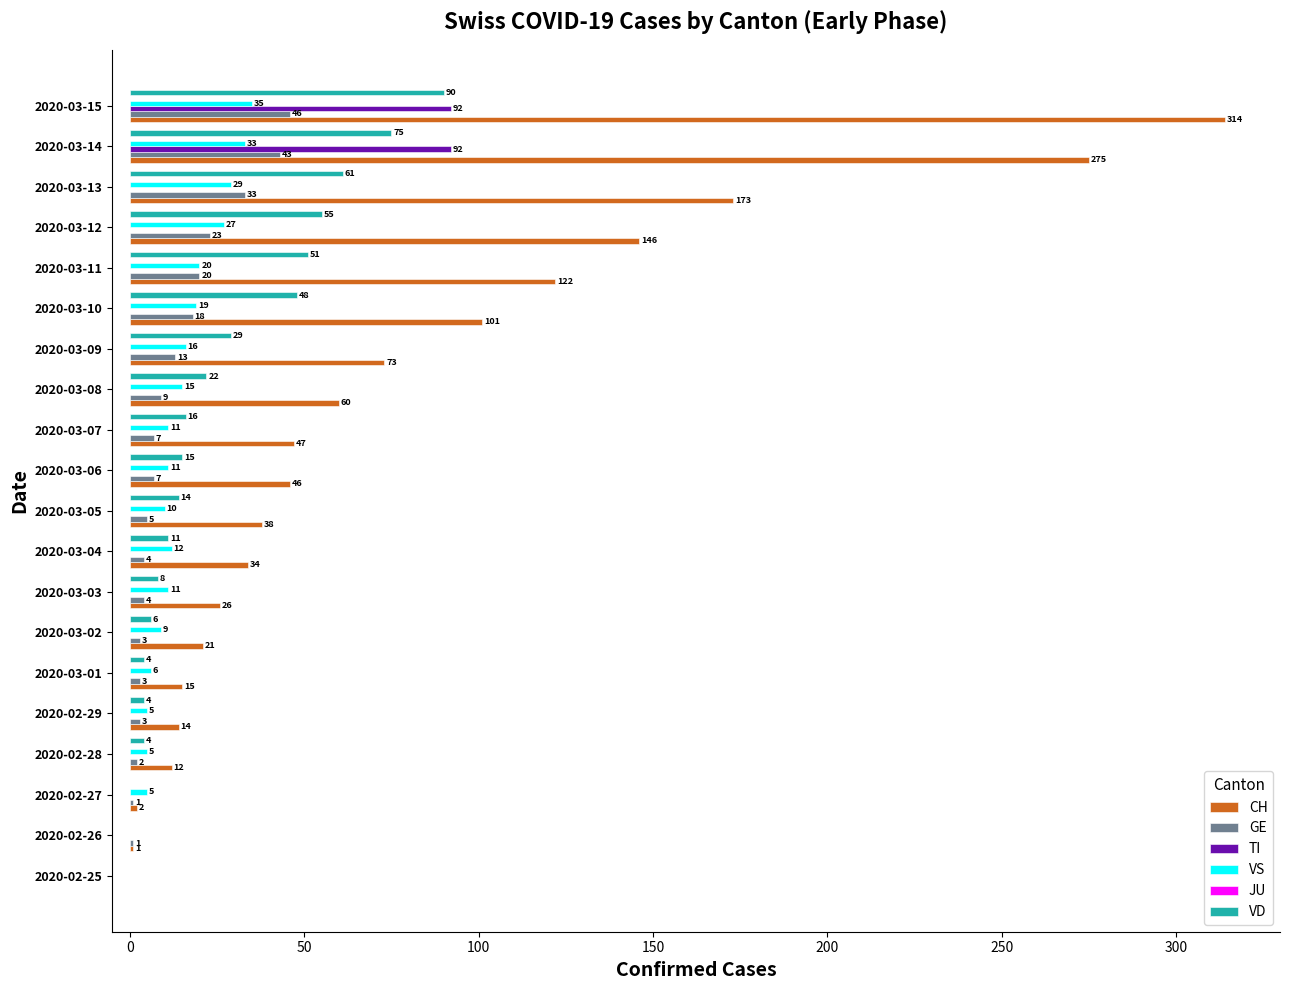

What is the maximum value shown in the chart?

314